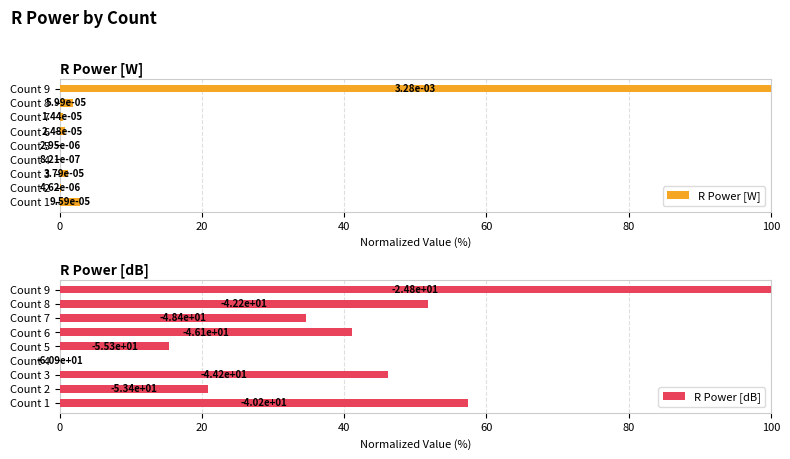

True or false: R Power [W] has a value of 100.0 at Count 9.

True